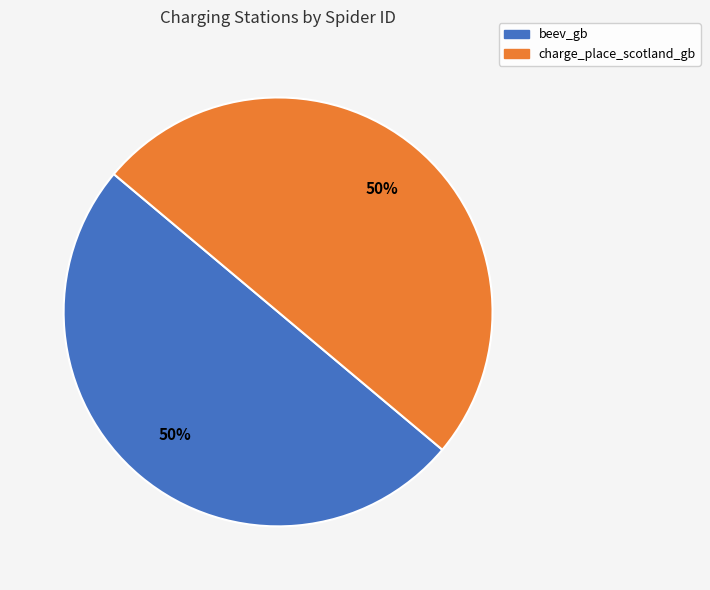

How many segments does this pie chart have?

2